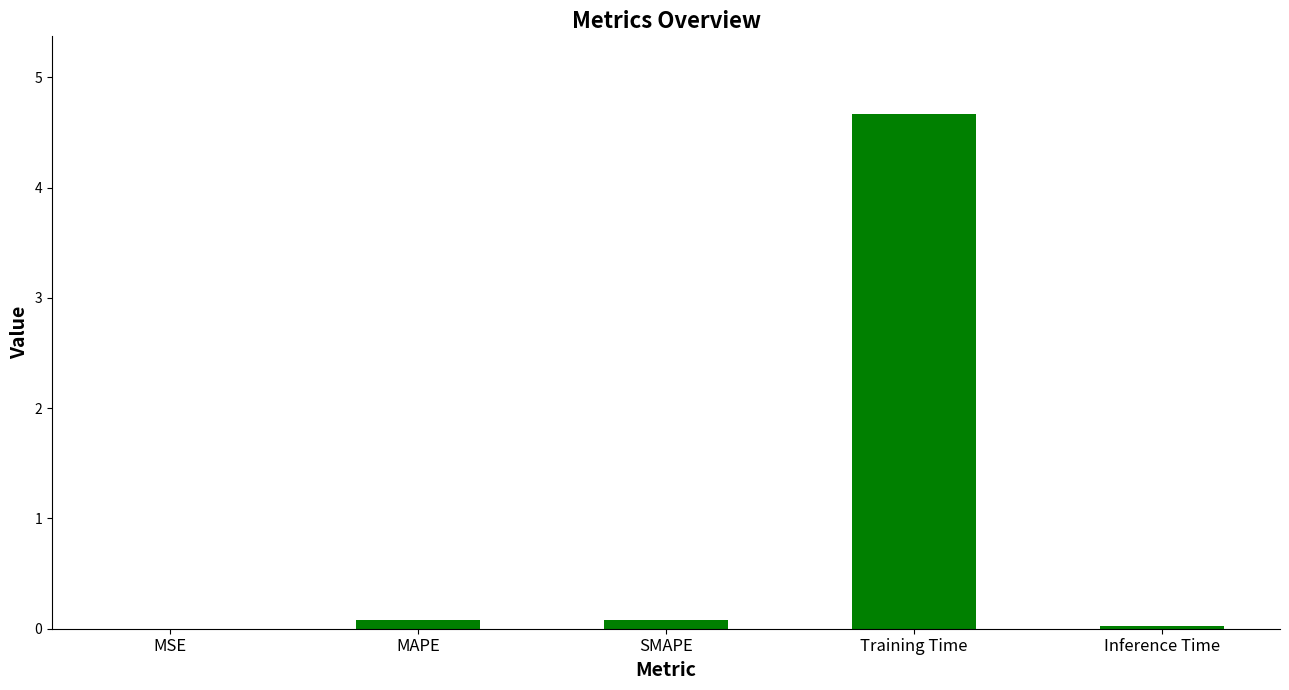

What is the sum of all values?

4.9